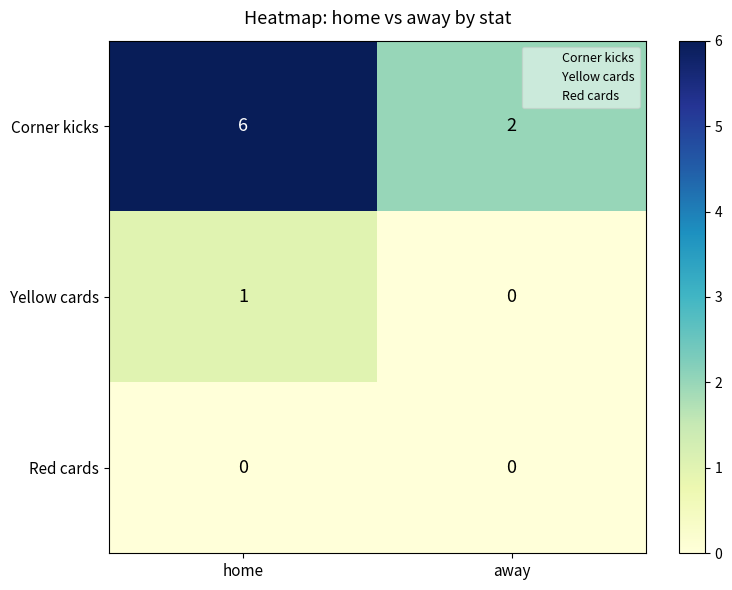

Reading right to left, extract all data points from this chart.

Corner kicks: away=2	home=6
Yellow cards: away=0	home=1
Red cards: away=0	home=0